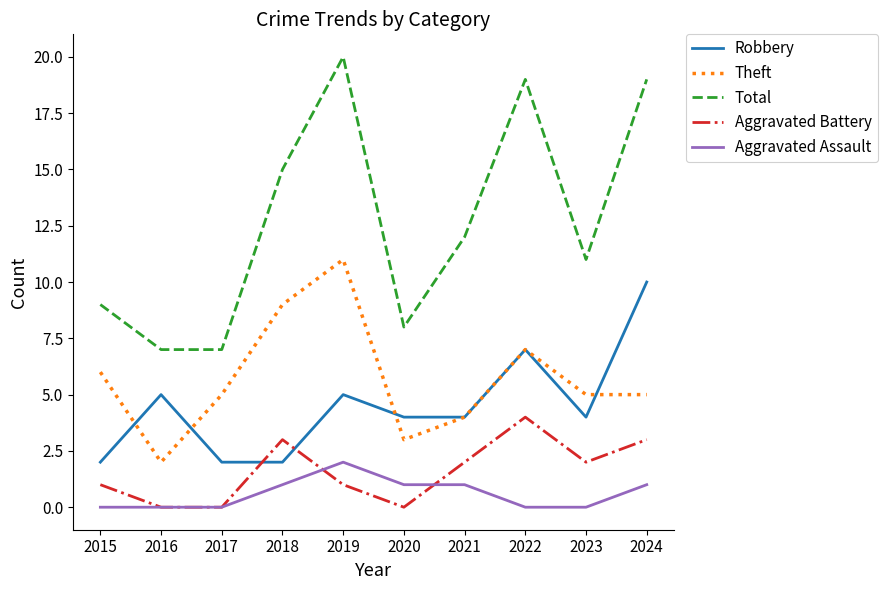

Which series has the largest total across all categories?

Total